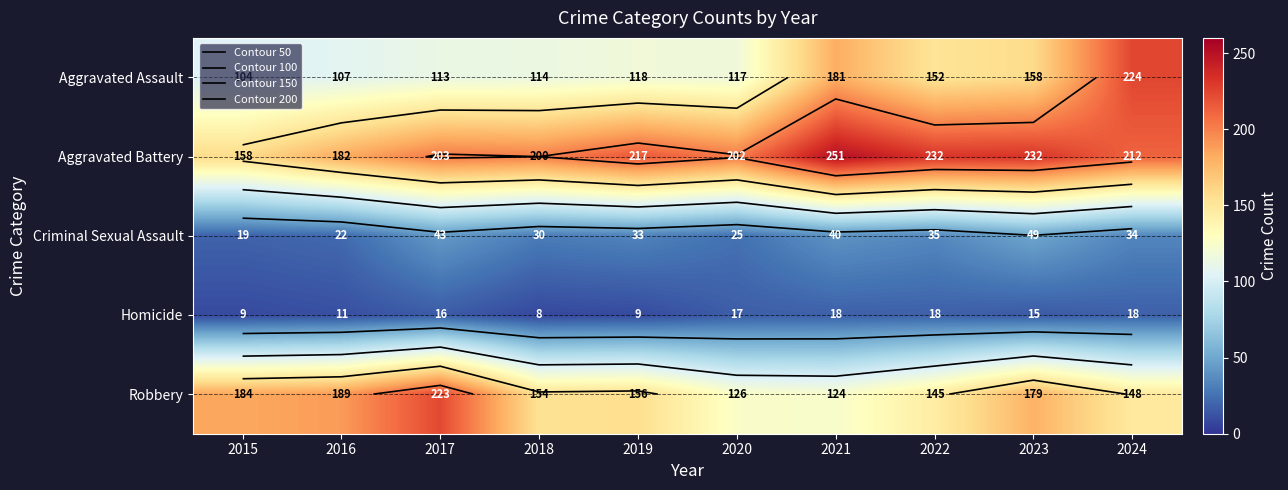

At which category is the sum across all series the highest?

2024